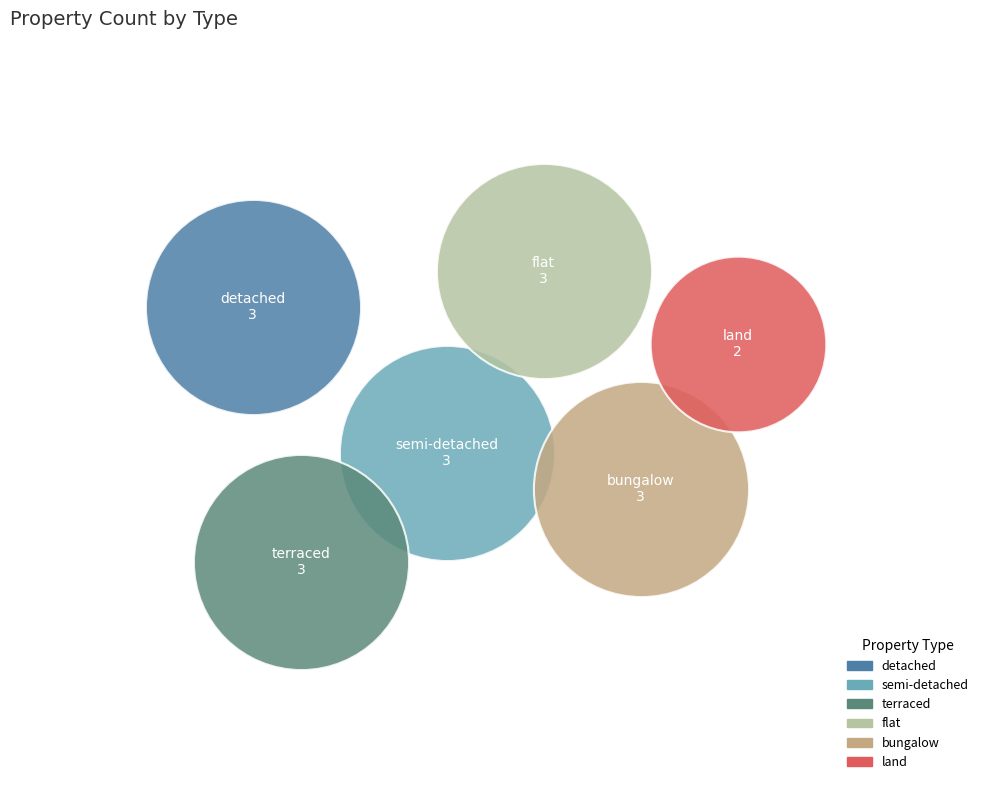

What are all the series names shown in the legend?

detached, semi-detached, terraced, flat, bungalow, land